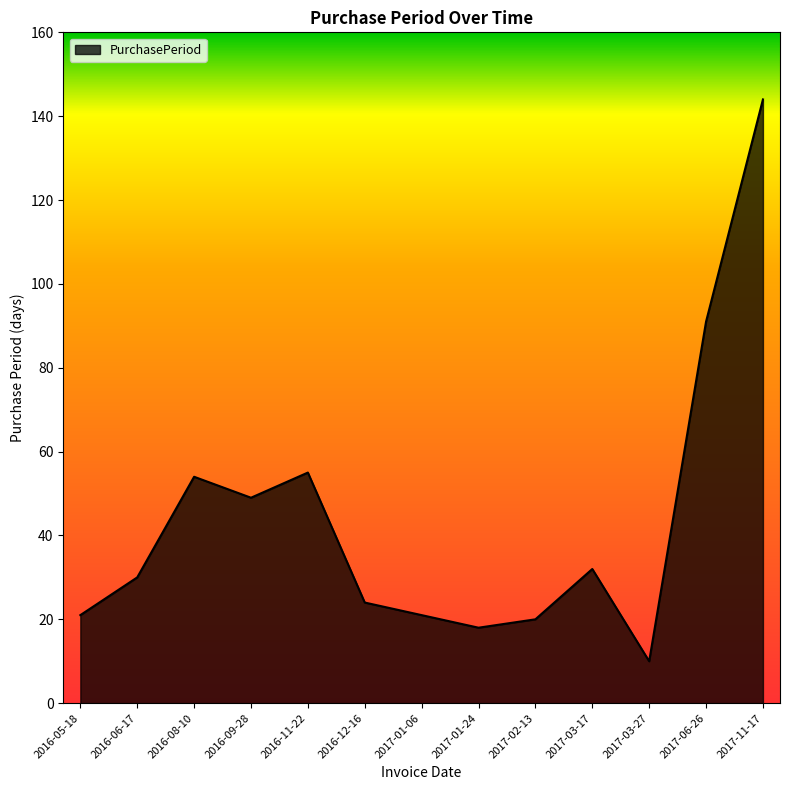

Is it true that the value at 2017-03-17 is 32?

True